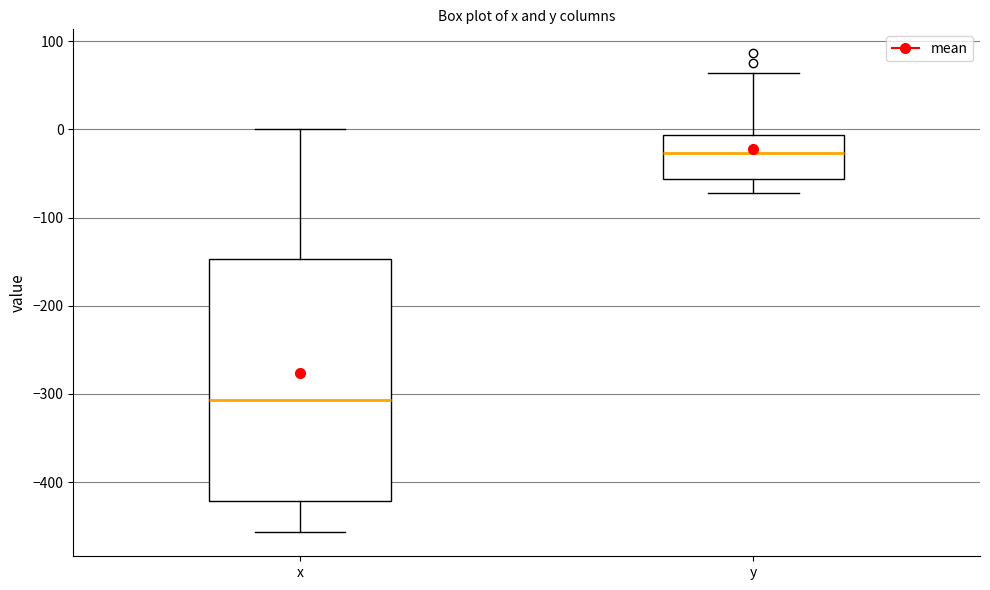

Reading left to right, transcribe this box plot: for each box, give where its median line is, the range the box spans, and where its two whiskers end, as read against the y-axis. The values are not printed on the chart, so give them approximately, as read against the axis.

x: median -310, box -420 to -150, whiskers -460 to 0
y: median -30, box -60 to -10, whiskers -70 to 60